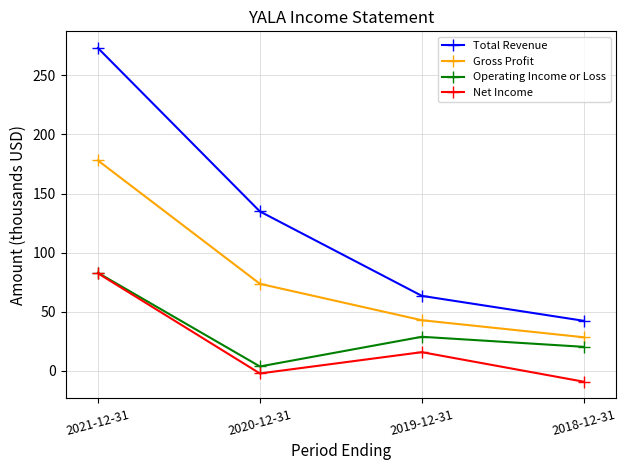

What is the difference between the highest and lowest values at 2019-12-31?

47.6